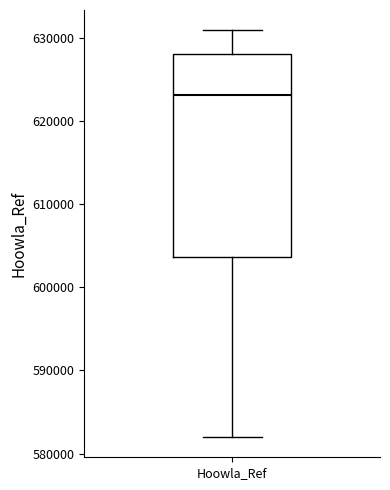

Transcribe this box plot: give where the median line is, the range the box spans, and where the two whiskers end, as read against the y-axis. The values are not printed on the chart, so give them approximately, as read against the axis.

median 623000, box 604000 to 628000, whiskers 582000 to 631000